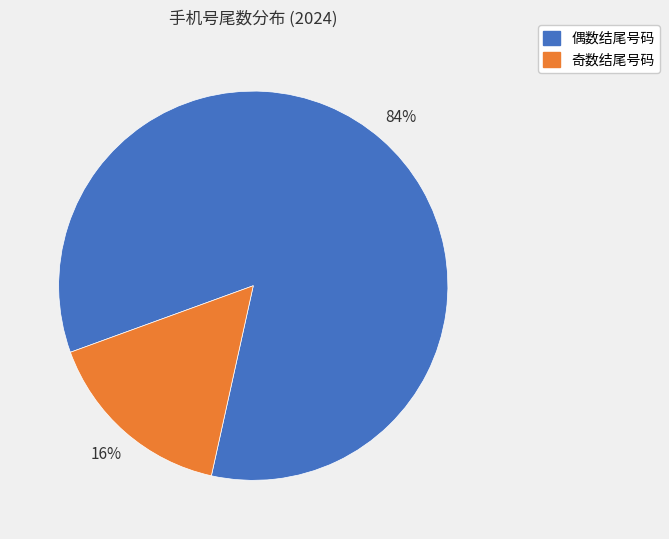

Does any single category account for the majority?

Yes